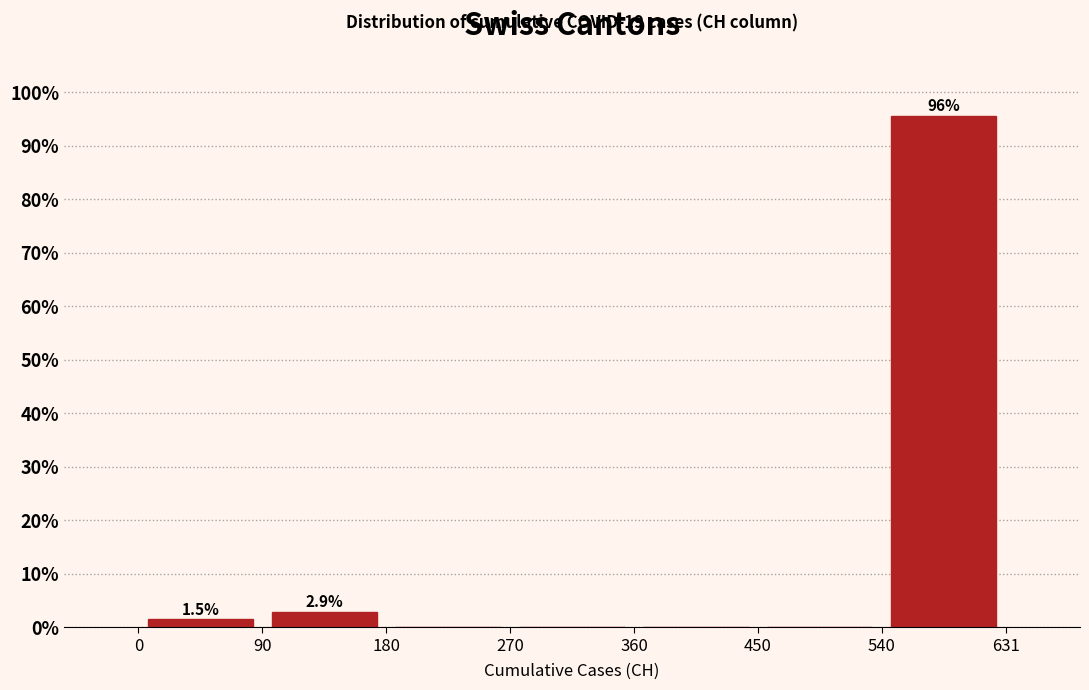

Which range on the x-axis has the tallest bar?

540 to 631